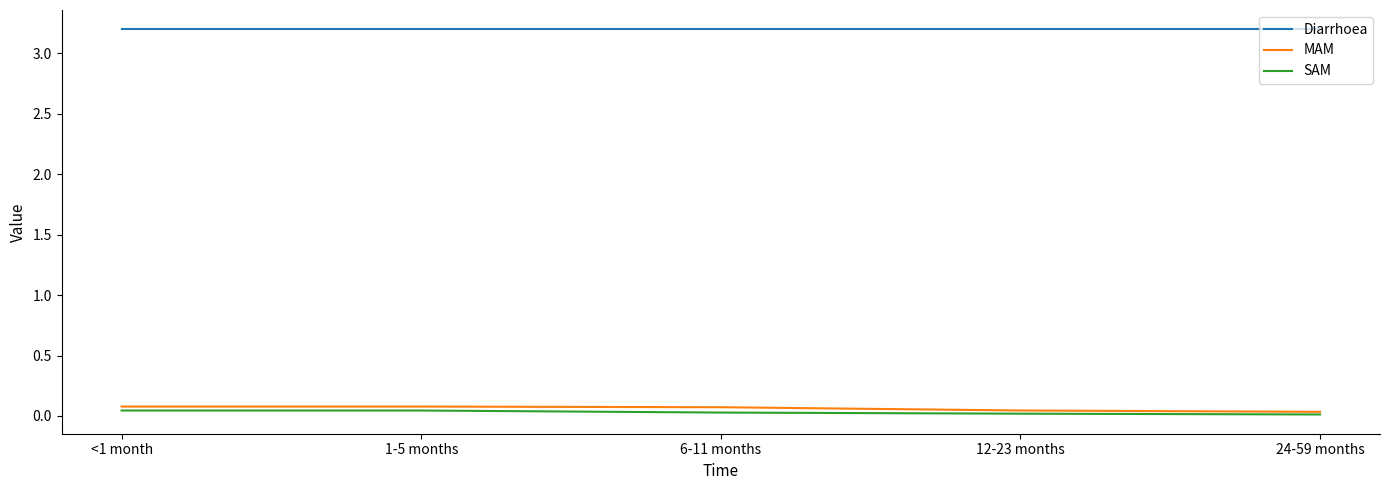

The Diarrhoea series shows 1.3 at <1 month. True or false?

False